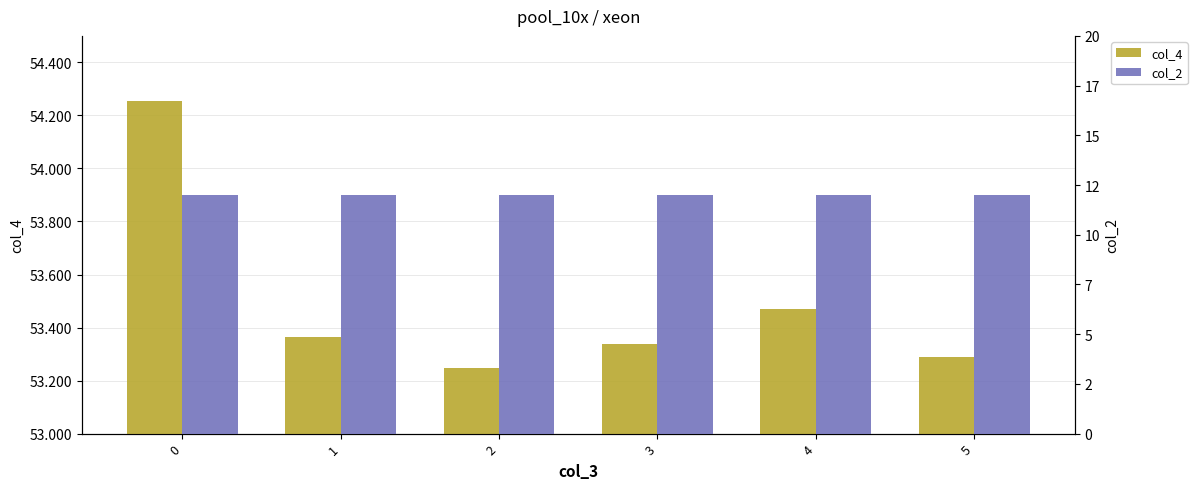

Count the number of data series in this chart.

2